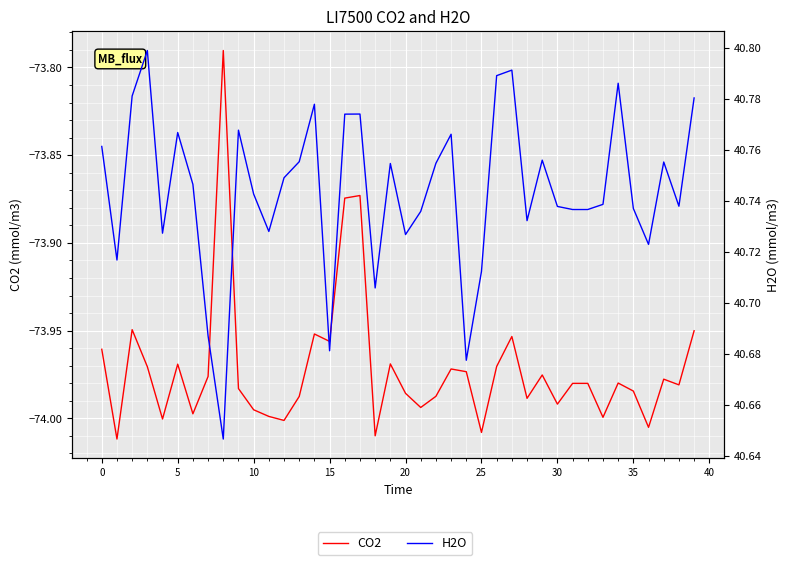

True or false: CO2 and H2O intersect in this chart.

False